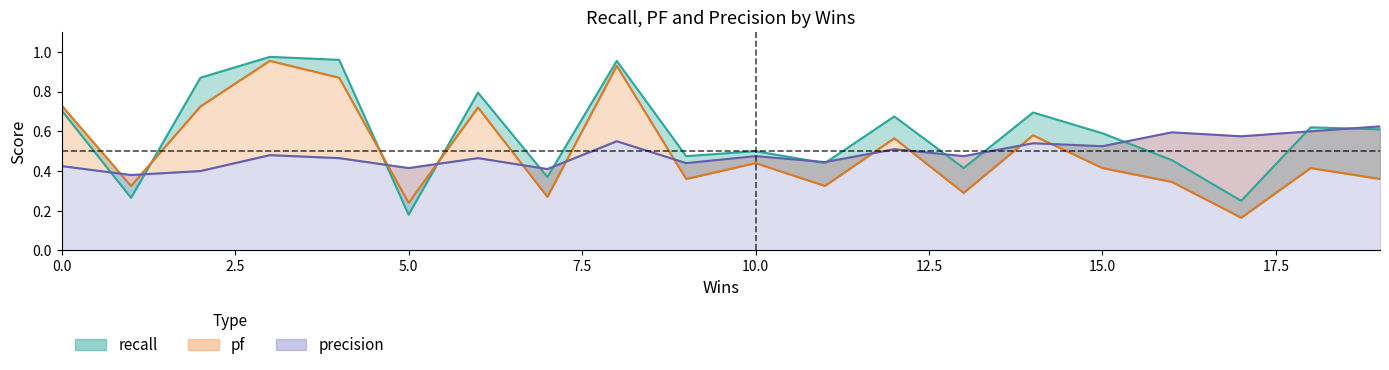

Reading left to right, what are all the values shown in this chart?

recall: 8=1.0	14=0.7	17=0.2	16=0.5	13=0.4	6=0.8	10=0.5	0=0.7	11=0.4	5=0.2	2=0.9	18=0.6	4=1.0	15=0.6	1=0.3	9=0.5	7=0.4	12=0.7	3=1.0	19=0.6
pf: 8=0.9	14=0.6	17=0.2	16=0.3	13=0.3	6=0.7	10=0.4	0=0.7	11=0.3	5=0.2	2=0.7	18=0.4	4=0.9	15=0.4	1=0.3	9=0.4	7=0.3	12=0.6	3=1.0	19=0.4
precision: 8=0.6	14=0.5	17=0.6	16=0.6	13=0.5	6=0.5	10=0.5	0=0.4	11=0.4	5=0.4	2=0.4	18=0.6	4=0.5	15=0.5	1=0.4	9=0.4	7=0.4	12=0.5	3=0.5	19=0.6